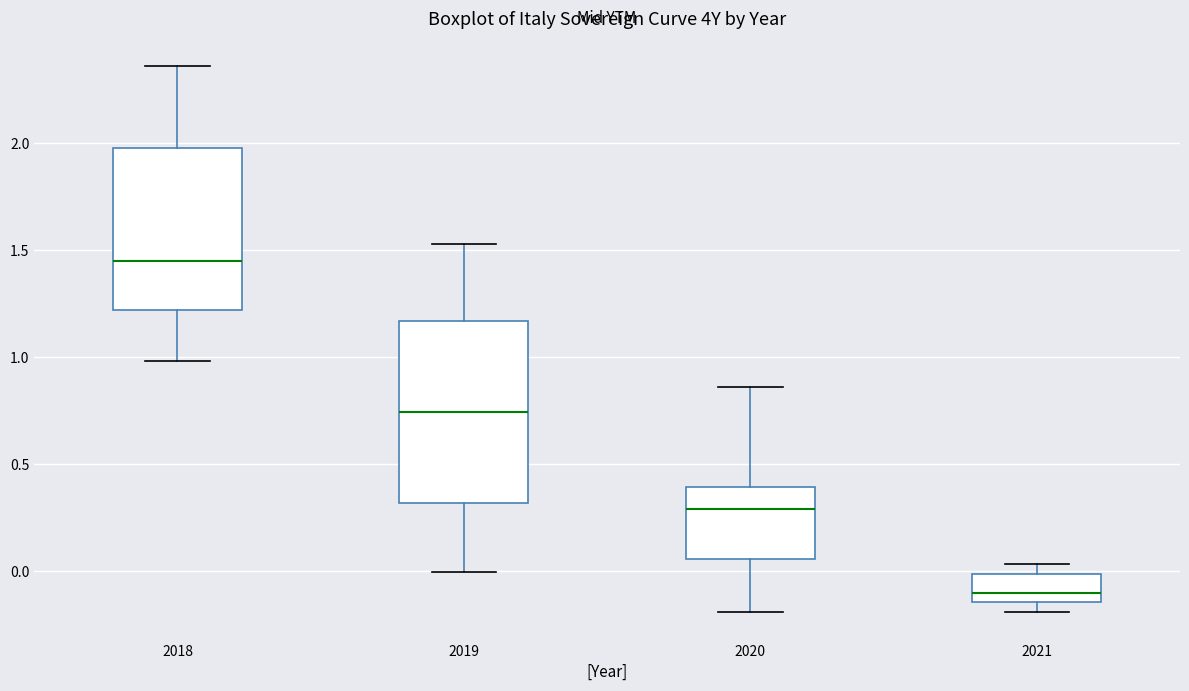

Which box has the lowest median line?

2021